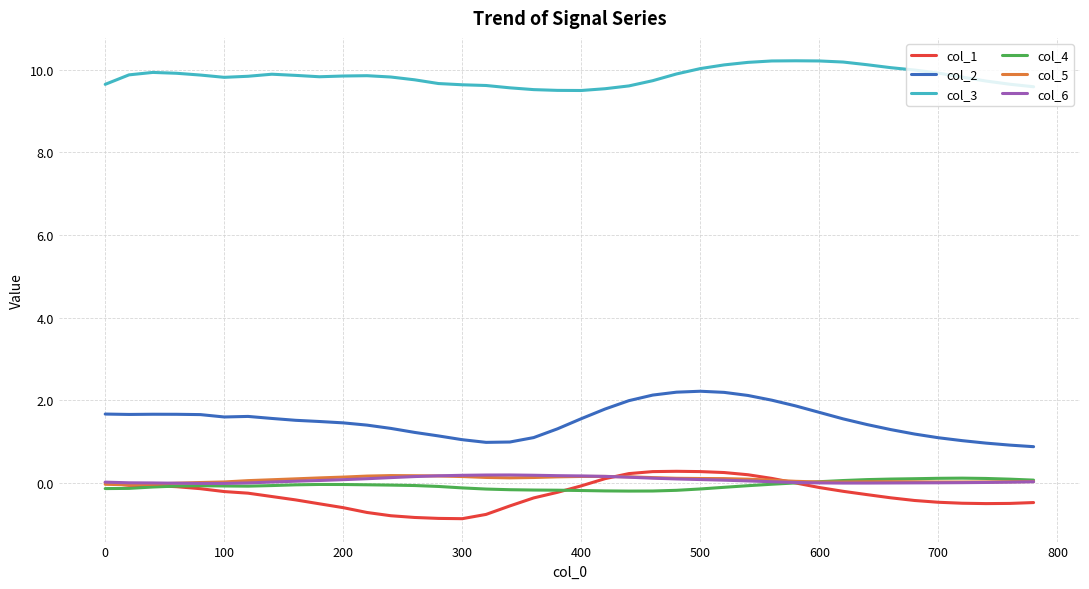

Which series has the largest total across all categories?

col_3